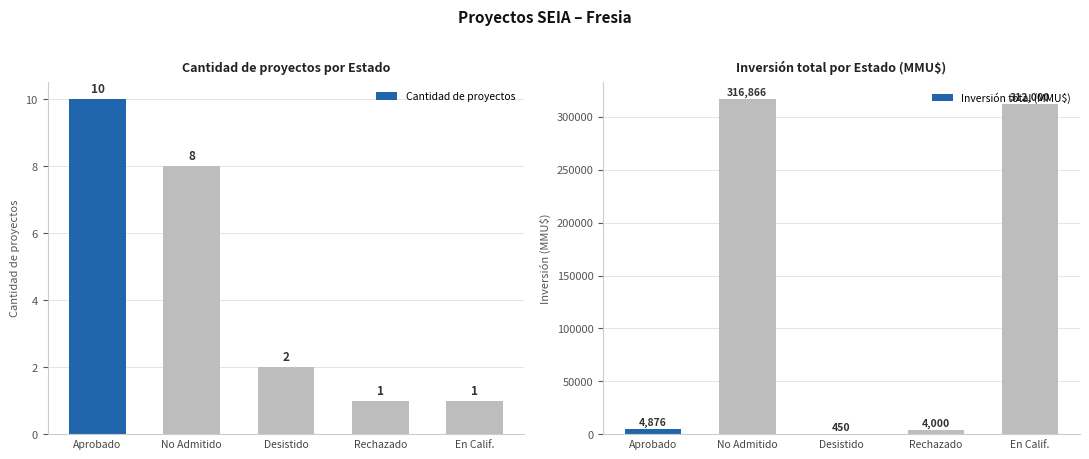

What are all the series names shown in the legend?

Cantidad de proyectos, Inversión total (MMU$)